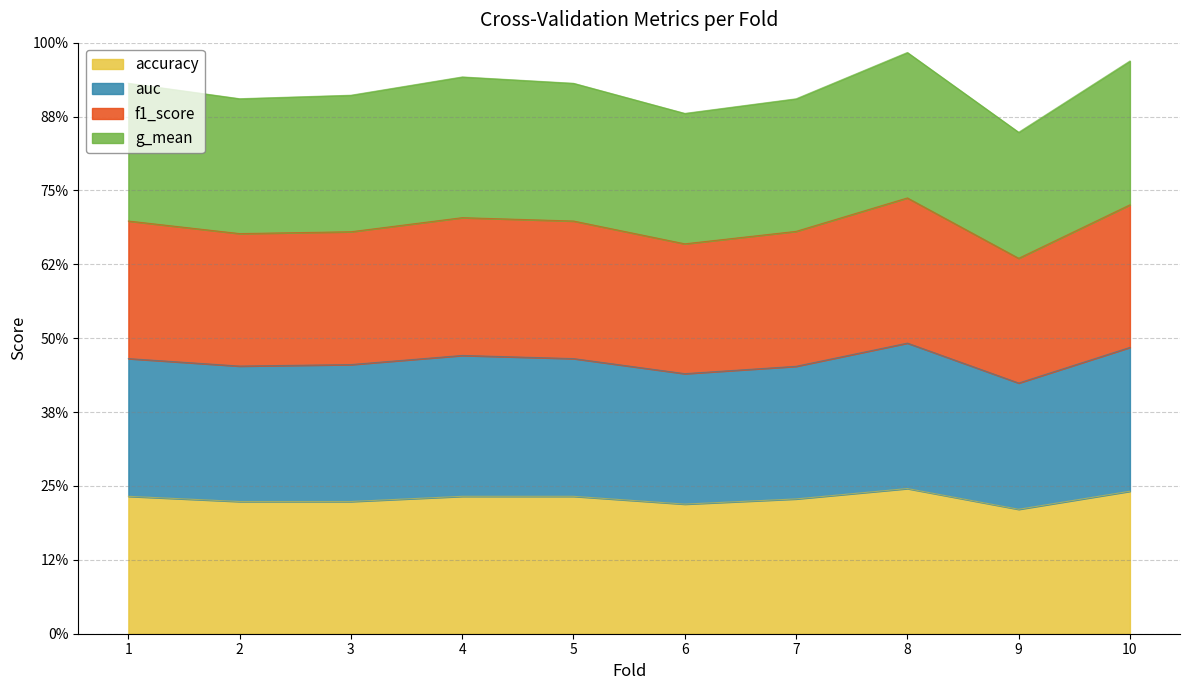

Which has a higher value, 7 or 8?

8